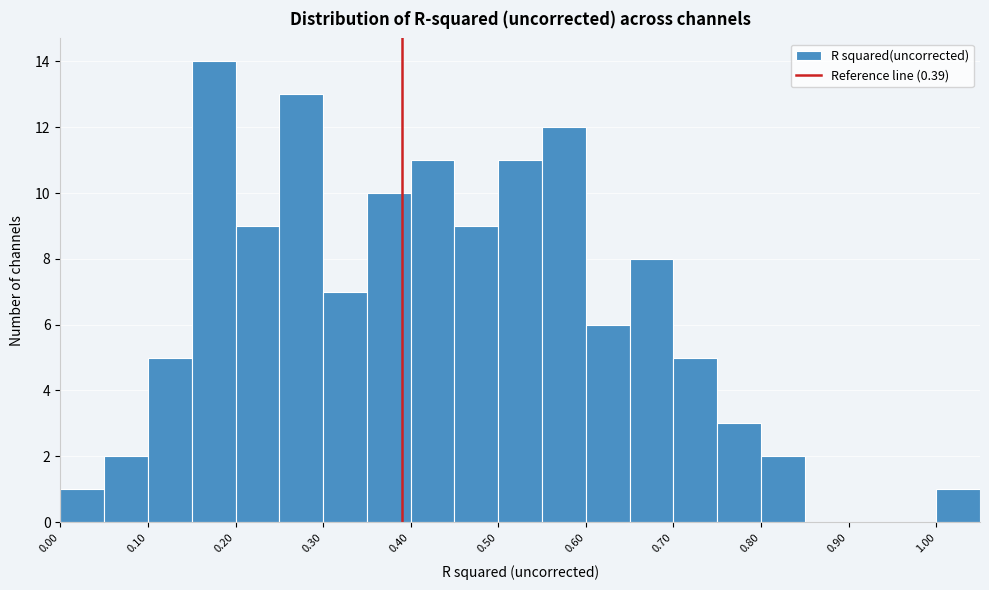

Which range on the x-axis has the tallest bar?

0.15 to 0.20